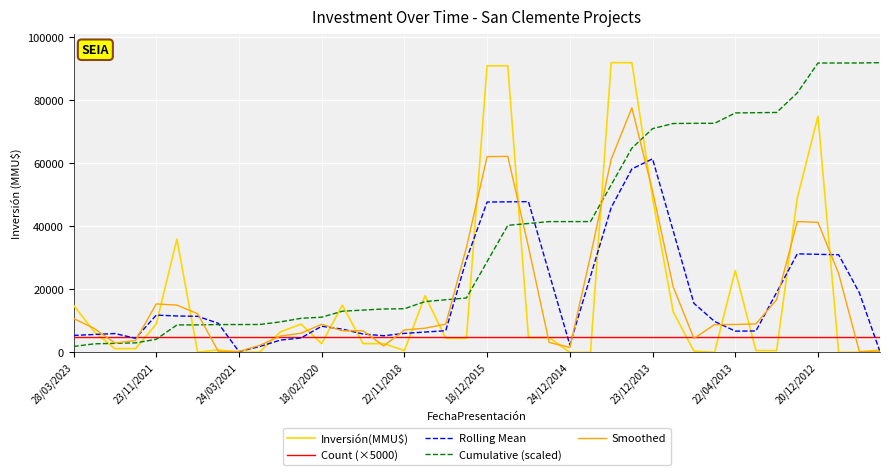

Which series has the largest total across all categories?

Cumulative (scaled)